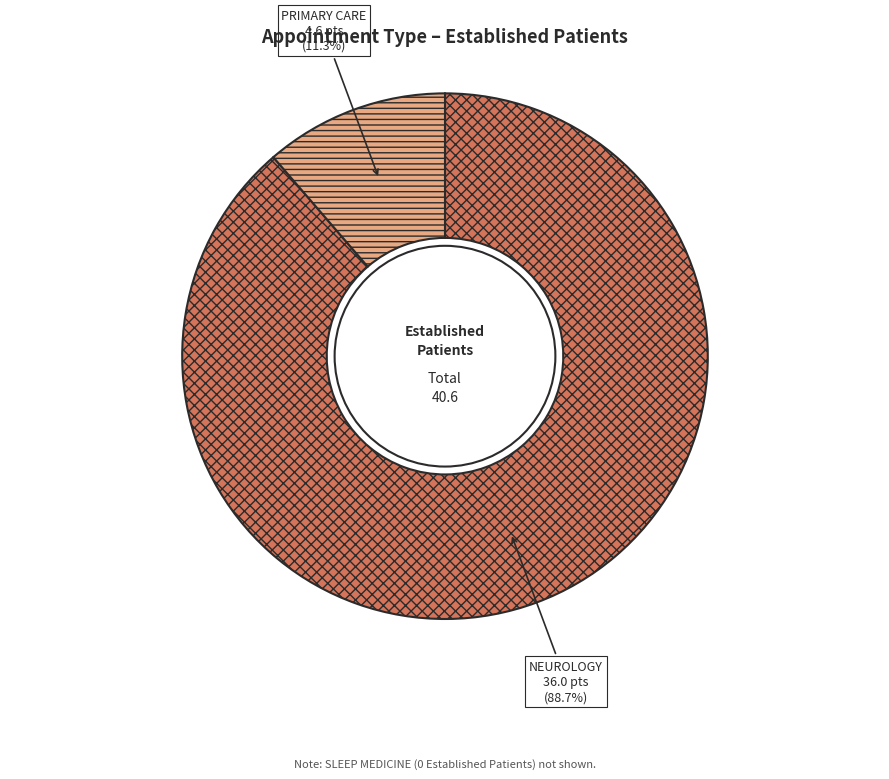

The PRIMARY CARE slice represents 11% of the pie. True or false?

True